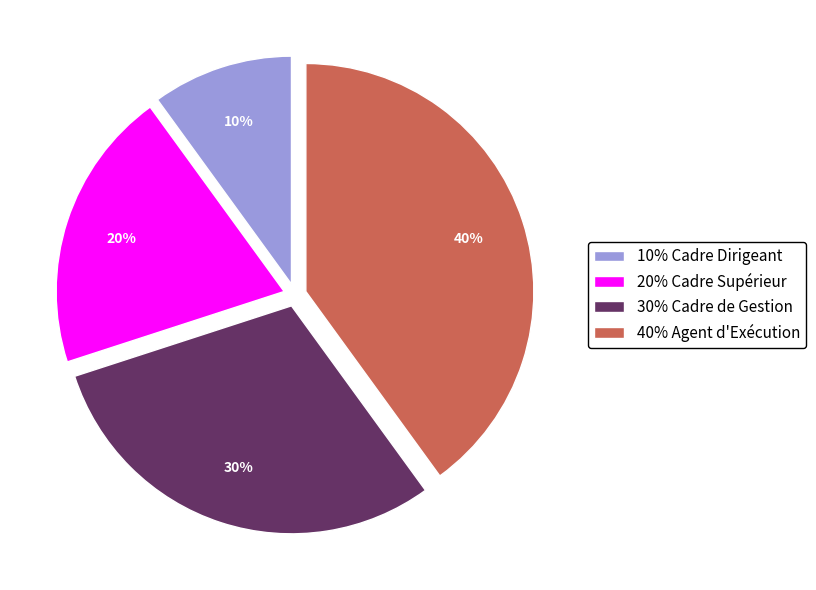

Between 30% Cadre de Gestion and 10% Cadre Dirigeant, which is larger?

30% Cadre de Gestion